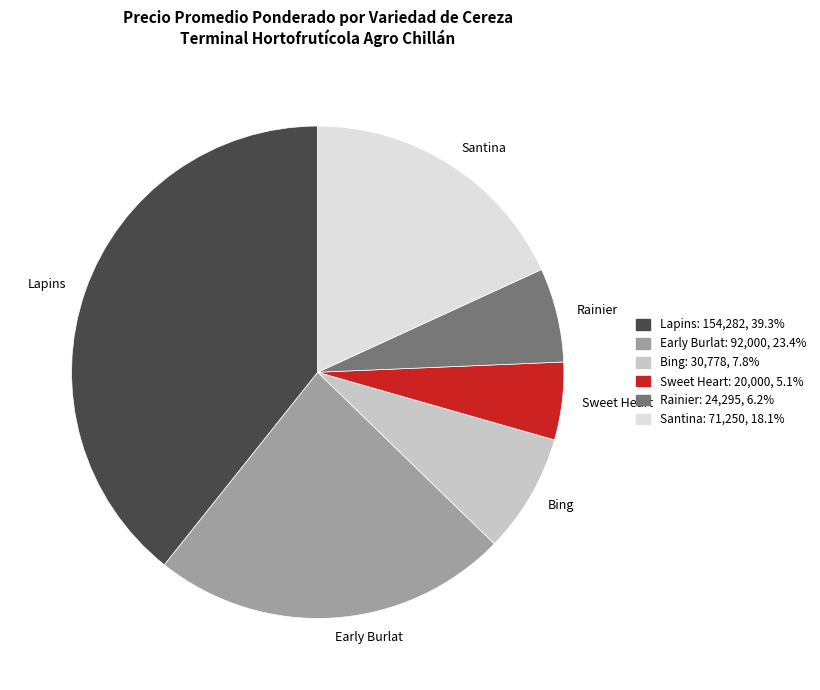

Combined, do Santina and Early Burlat account for over 50%?

No